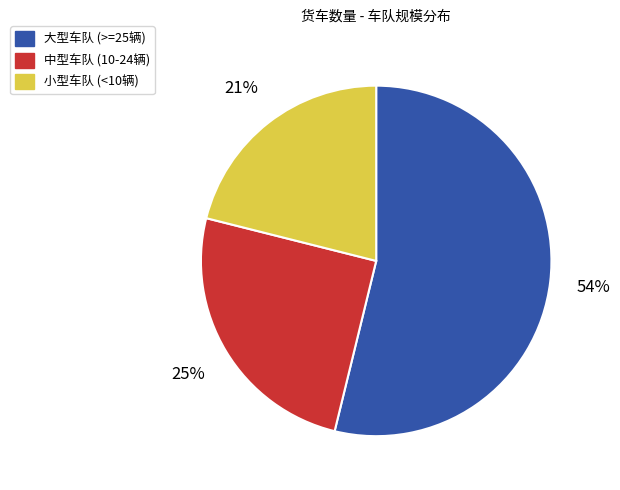

Between 中型车队 (10-24辆) and 大型车队 (>=25辆), which is larger?

大型车队 (>=25辆)